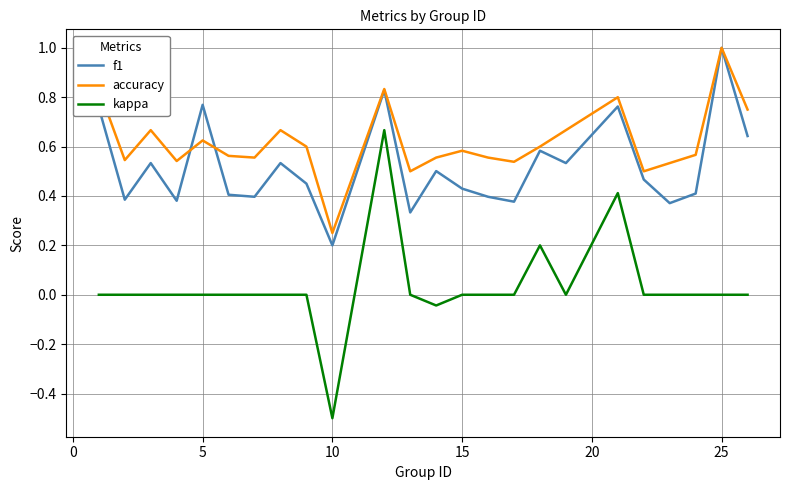

List the series in order of their overall mean, highest first.

accuracy, f1, kappa